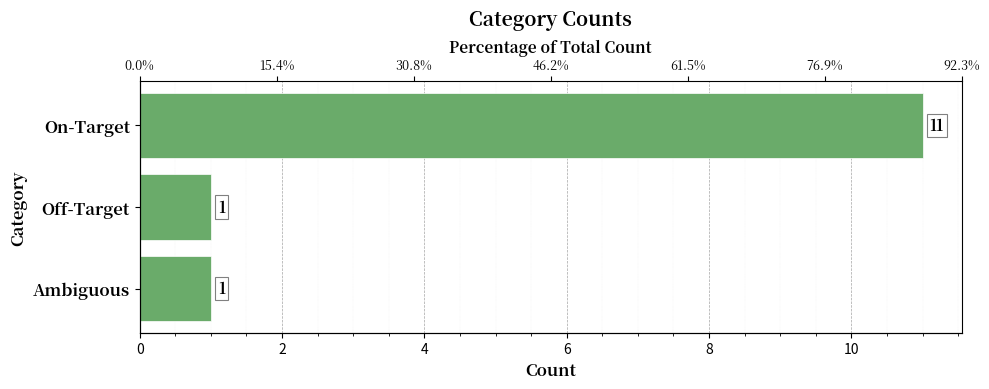

What is the value of the 2nd bar from the left?

1